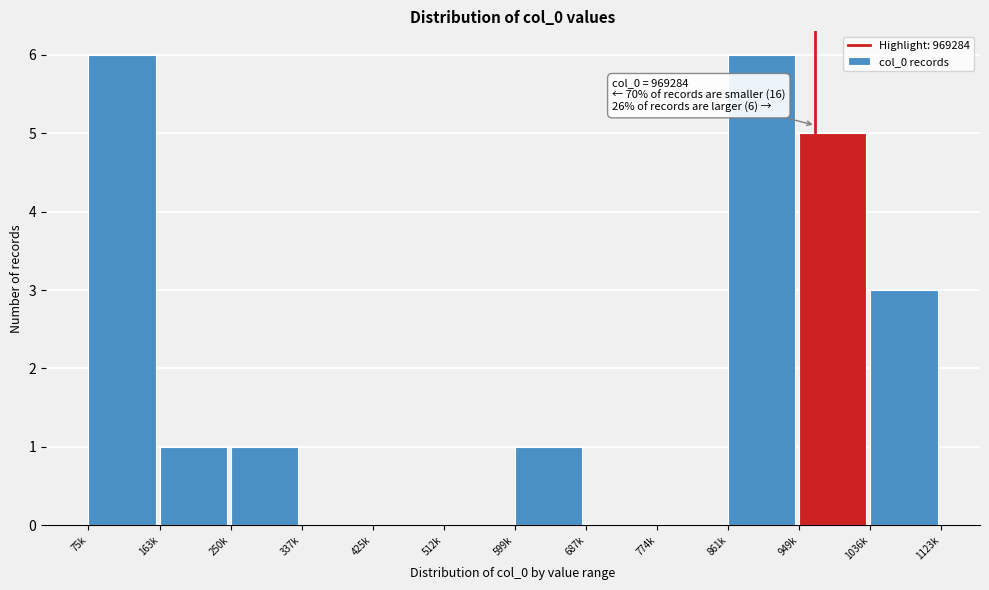

Reading left to right, list all the values displayed in this chart.

75k=6	163k=1	250k=1	337k=0	425k=0	512k=0	599k=1	687k=0	774k=0	861k=6	949k=5	1036k=3